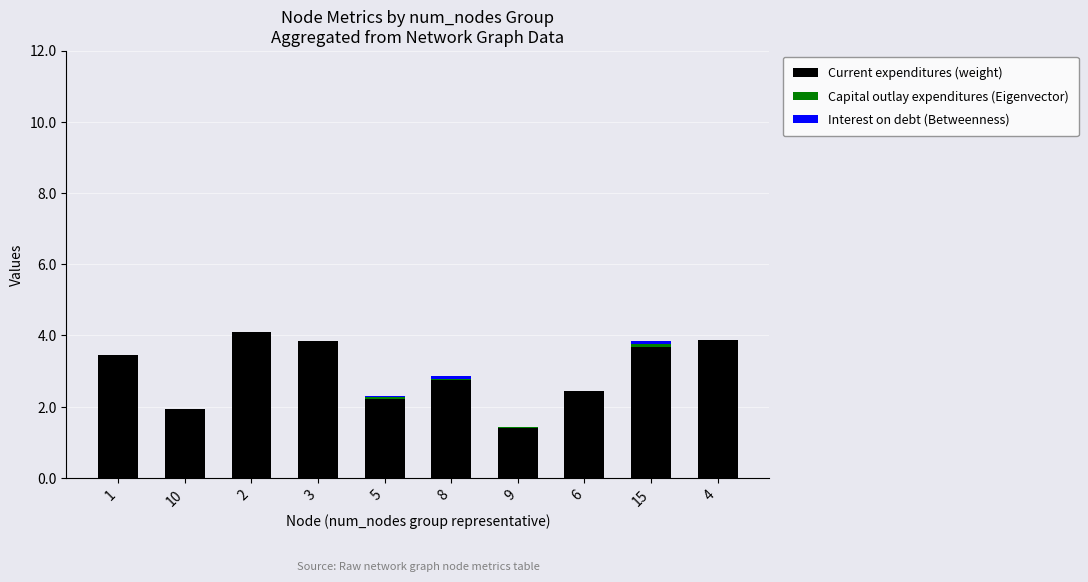

The value of Current expenditures (weight) at 5 is 2.9. True or false?

False